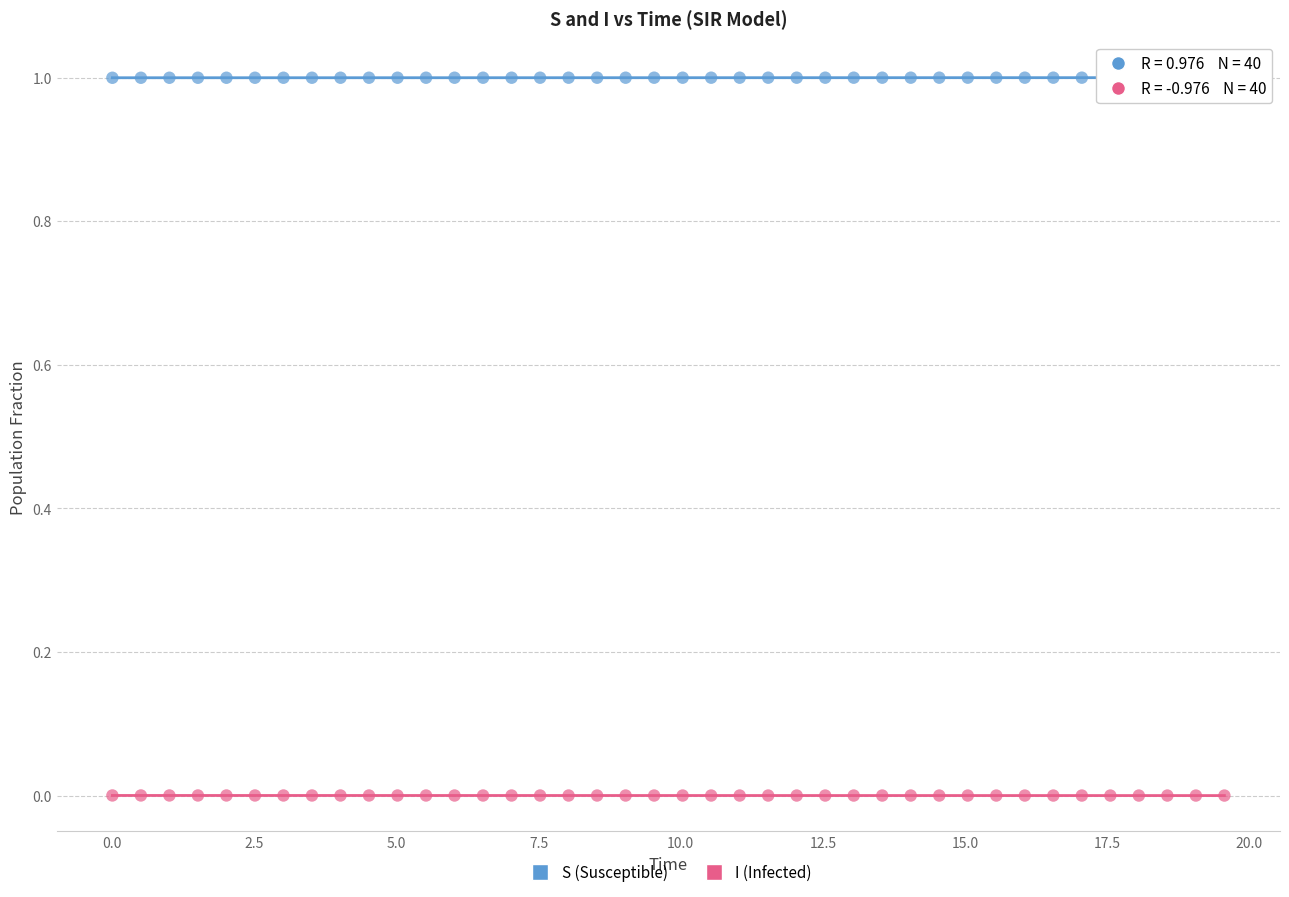

Across all data points, what is the range of Y values (max minus min)?

1.0